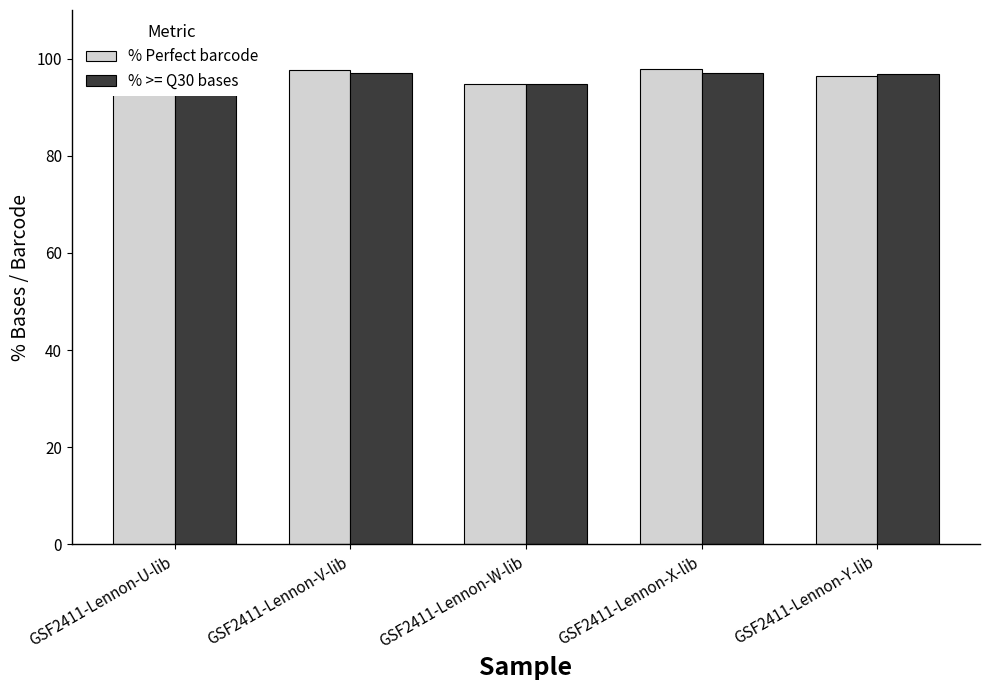

What is the label of the 4th bar from the right?

GSF2411-Lennon-V-lib